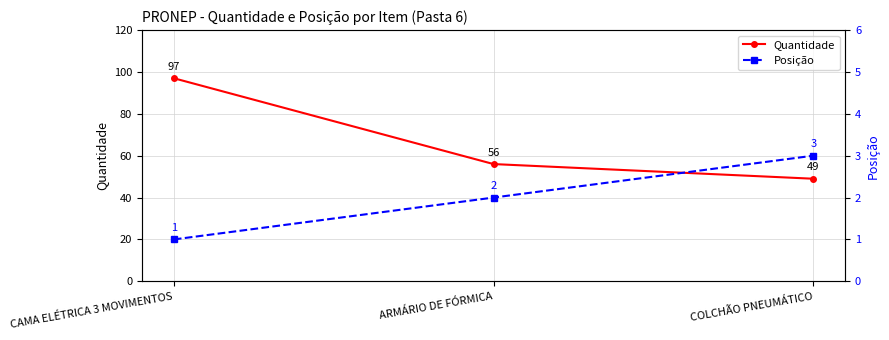

Reading left to right, transcribe all the data shown in this chart.

Quantidade: CAMA ELÉTRICA 3 MOVIMENTOS=97	ARMÁRIO DE FÓRMICA=56	COLCHÃO PNEUMÁTICO=49
Posição: CAMA ELÉTRICA 3 MOVIMENTOS=1	ARMÁRIO DE FÓRMICA=2	COLCHÃO PNEUMÁTICO=3